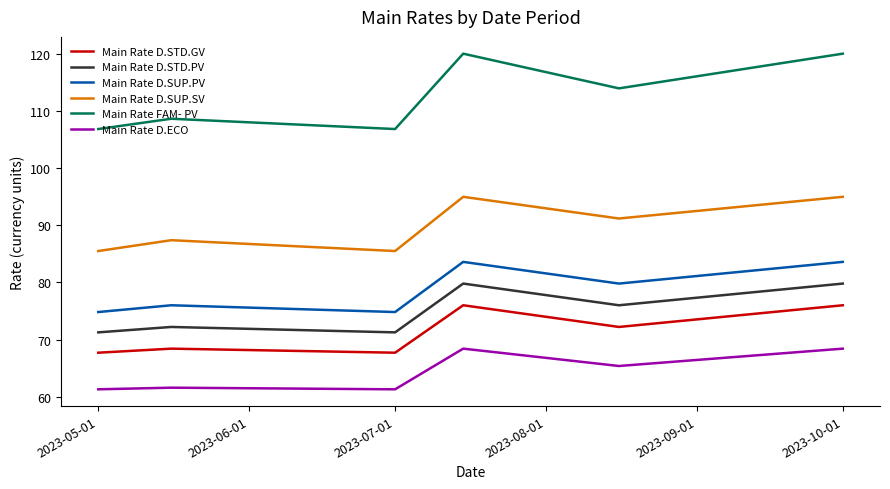

True or false: Main Rate FAM- PV and Main Rate D.STD.GV cross at least once.

False